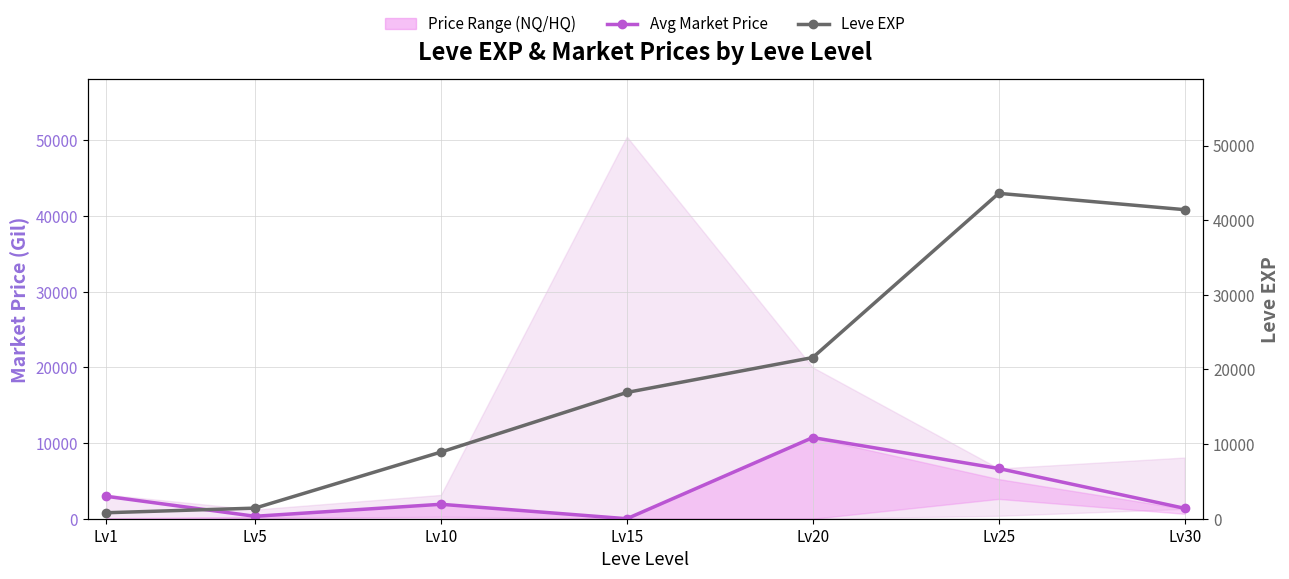

In Avg Market Price, how many points are lower than both neighbors (excluding endpoints)?

2